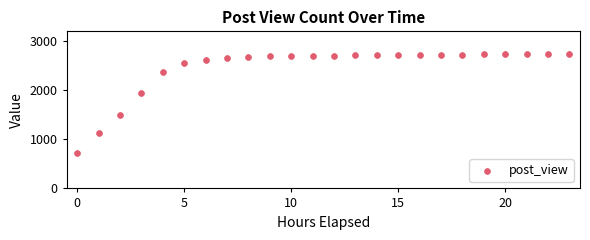

What is the range of Y values (max minus min)?

2025